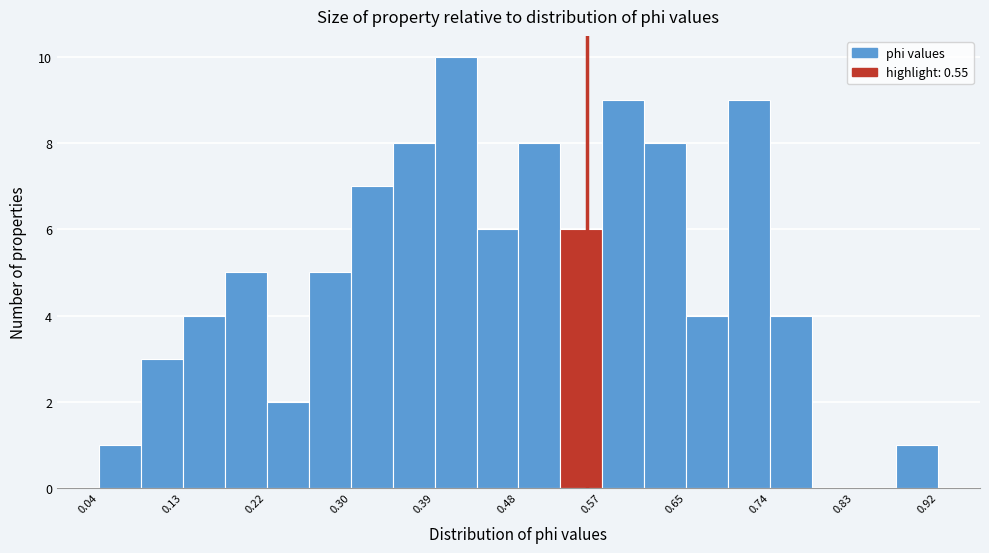

Reading left to right, transcribe this chart: for each bar, give the range it covers on the x-axis and its height. Neither the bar edges nor the heights are printed on the chart, so give them approximately, as read against the axes.

0.04 to 0.08: 1
0.08 to 0.13: 3
0.13 to 0.17: 4
0.17 to 0.22: 5
0.22 to 0.26: 2
0.26 to 0.30: 5
0.30 to 0.35: 7
0.35 to 0.39: 8
0.39 to 0.43: 10
0.43 to 0.48: 6
0.48 to 0.52: 8
0.52 to 0.57: 6
0.57 to 0.61: 9
0.61 to 0.65: 8
0.65 to 0.70: 4
0.70 to 0.74: 9
0.74 to 0.79: 4
0.79 to 0.83: 0
0.83 to 0.87: 0
0.87 to 0.92: 1